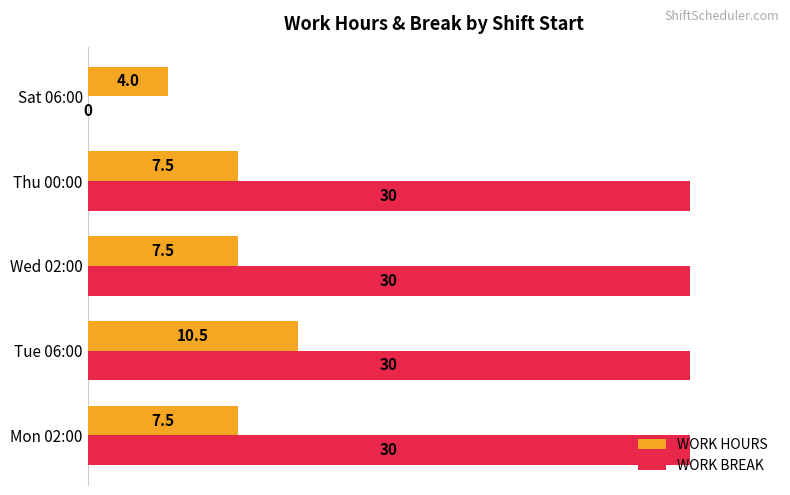

Is the value of WORK HOURS at Mon 02:00 greater than the value of WORK BREAK at Mon 02:00?

No